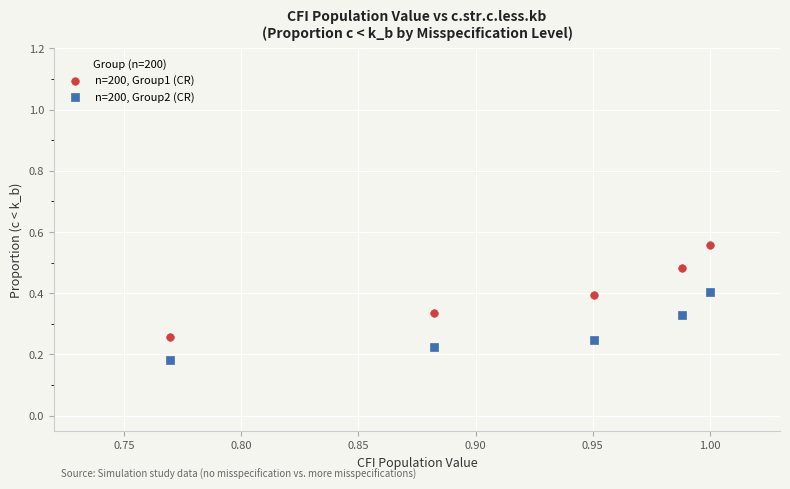

Which series has the largest Y range (max minus min)?

n=200, Group1 (CR)